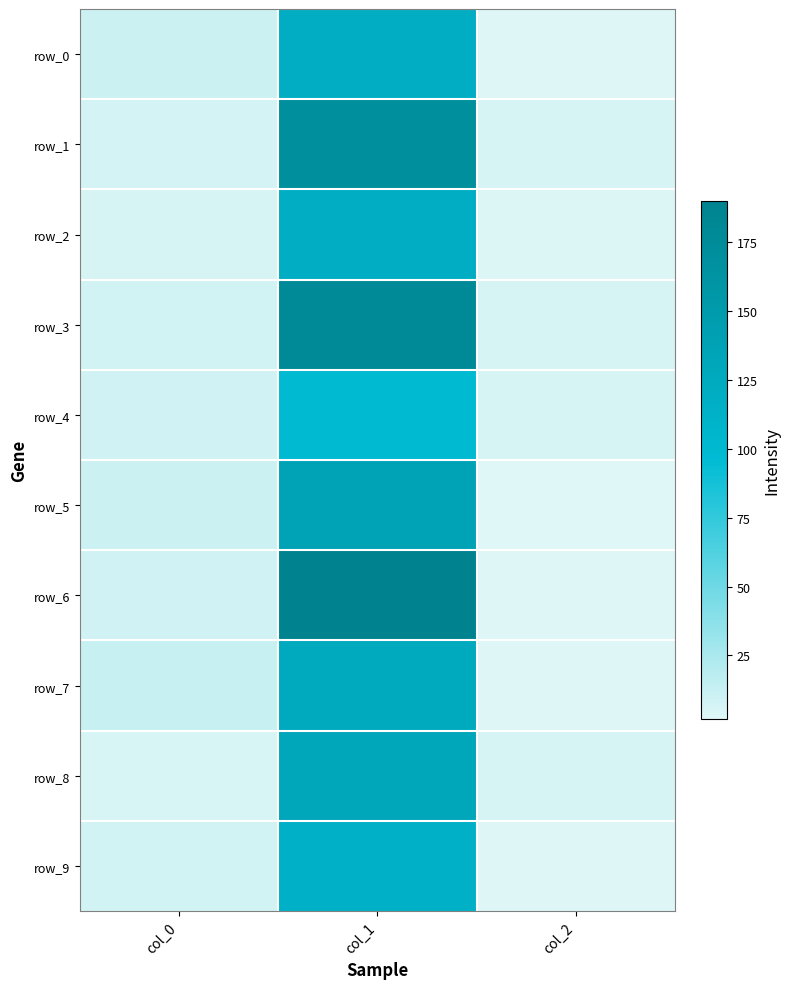

The row_9 series shows 8.2 at col_0. True or false?

True